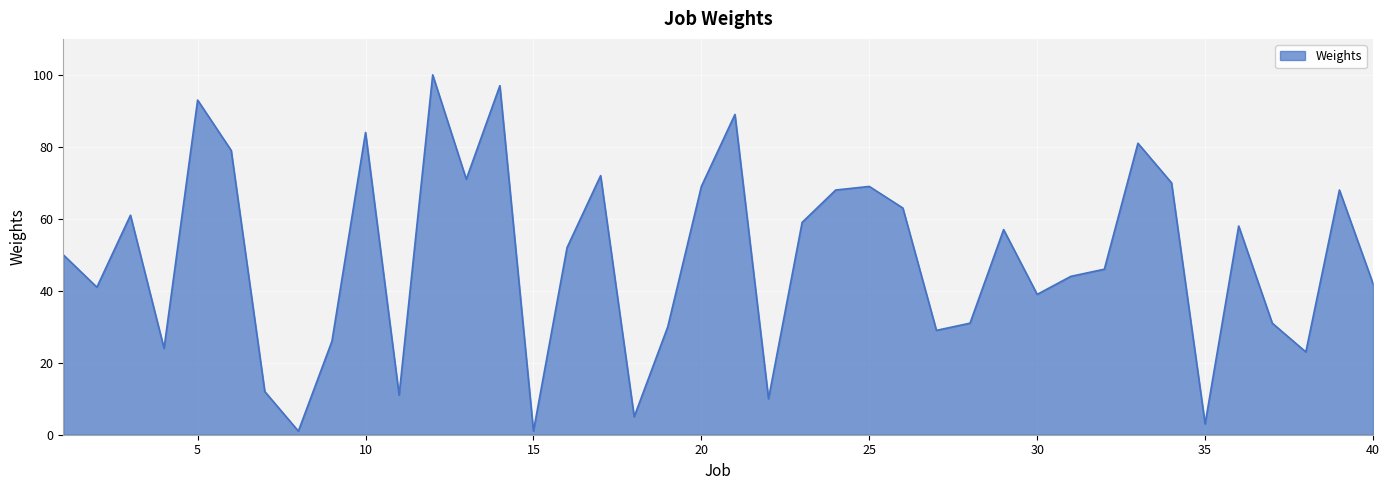

How many series are shown in this chart?

1